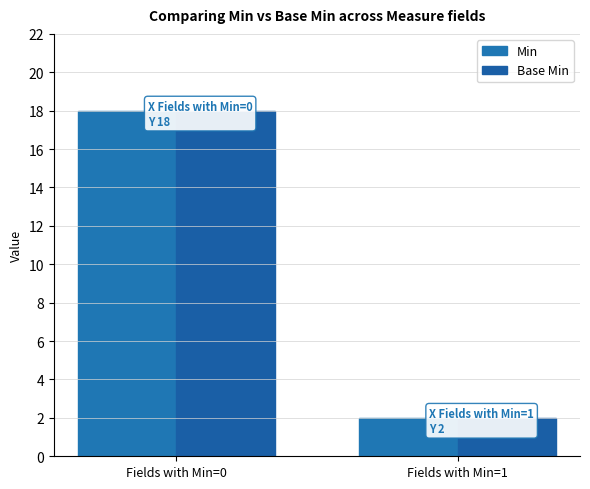

Which series has the largest total across all categories?

Min